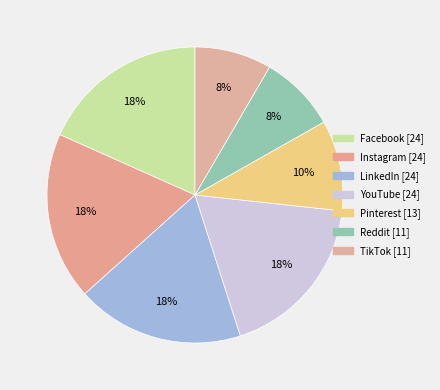

What is the total percentage of LinkedIn and Instagram?

36.6%